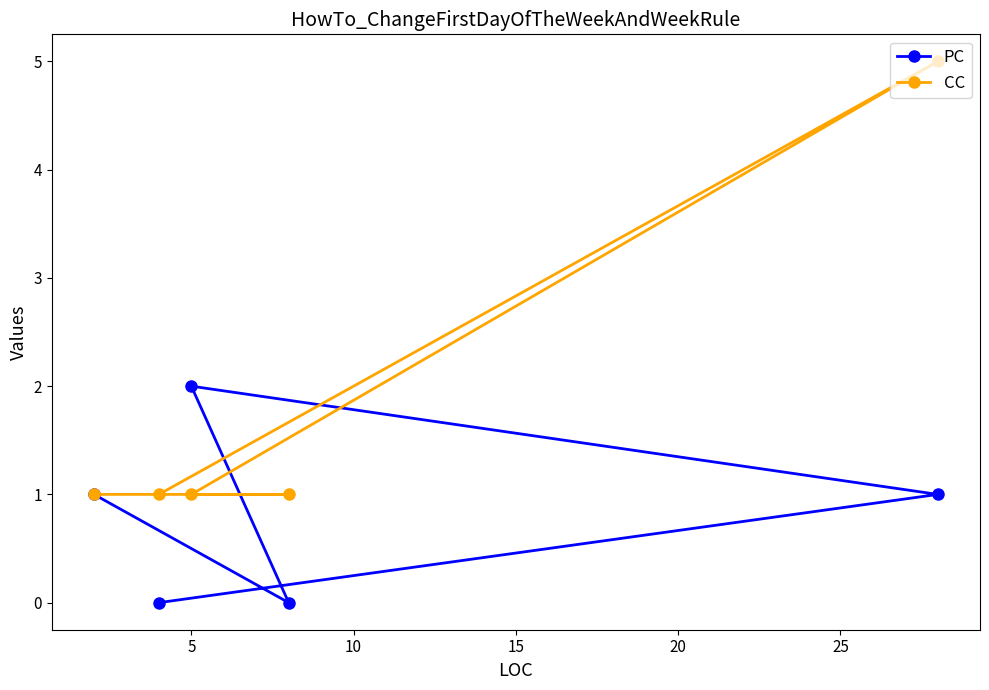

Reading left to right, list all the values displayed in this chart.

PC: 1	0	2	0	1
CC: 1	1	1	1	5